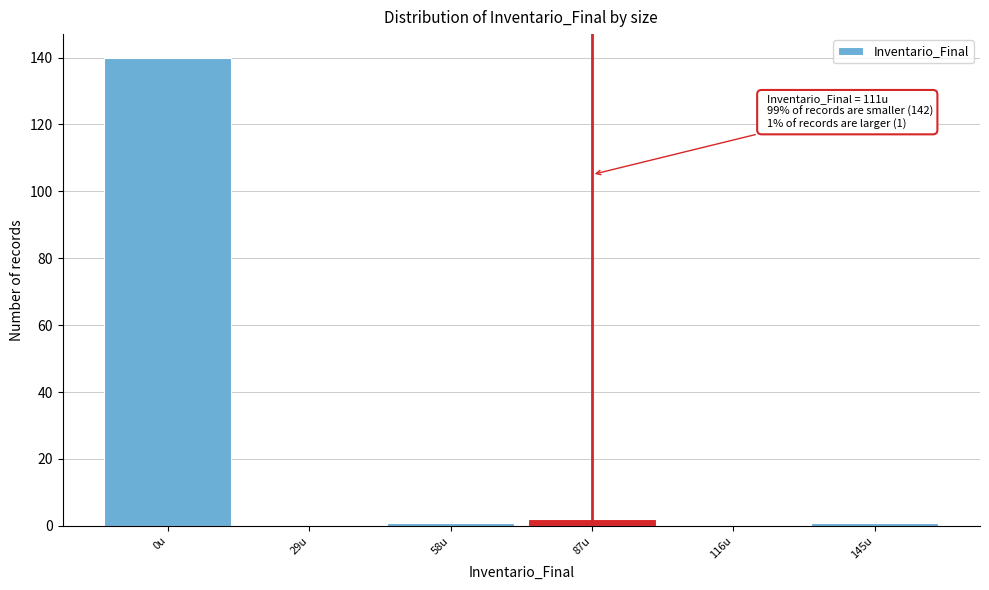

Reading left to right, extract all data points from this chart.

0u=140	29u=0	58u=1	87u=2	116u=0	145u=1